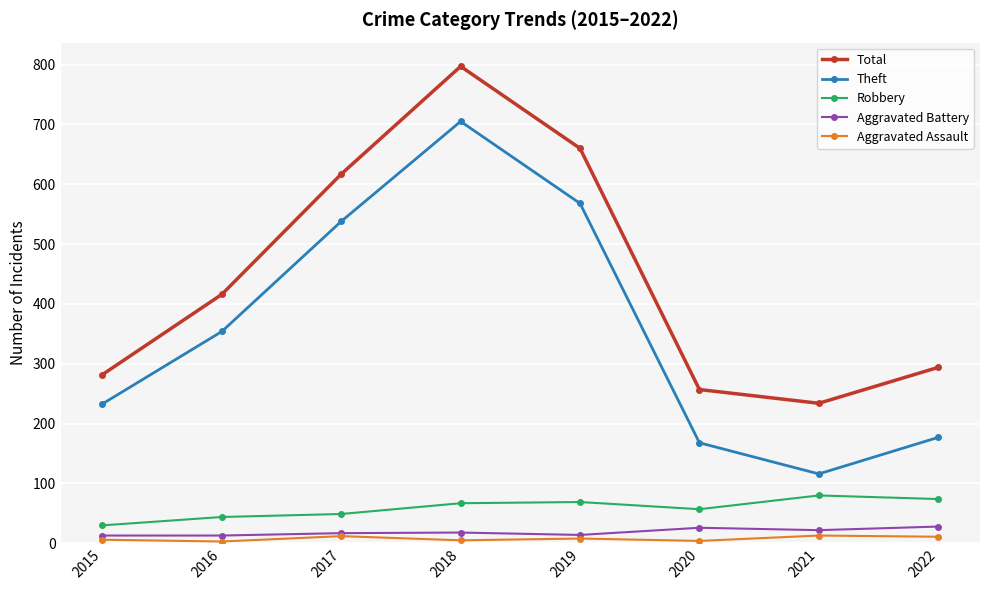

What is the average value of the Aggravated Battery series?

19